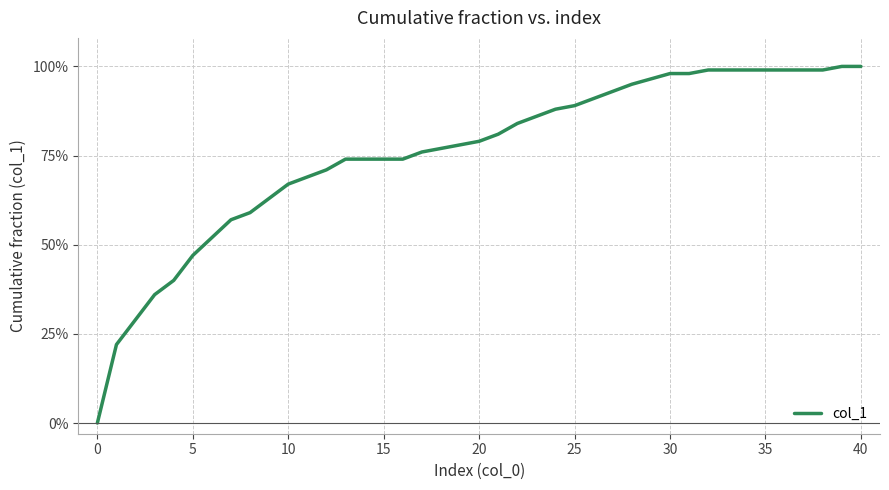

Does the chart display data point markers on the line(s)?

No